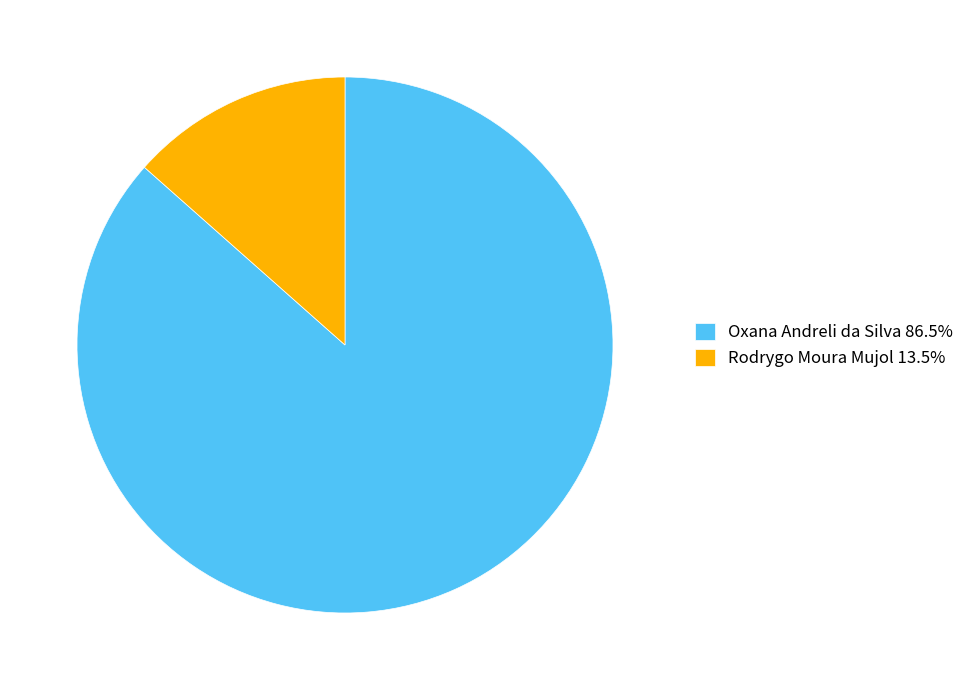

Is the sum of Oxana Andreli da Silva and Rodrygo Moura Mujol greater than half?

Yes